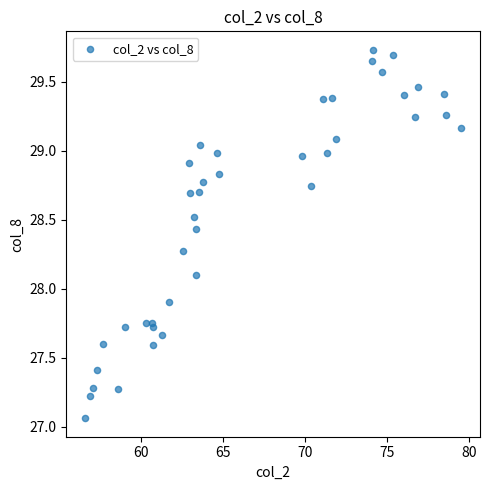

What is the range of Y values (max minus min)?

2.7